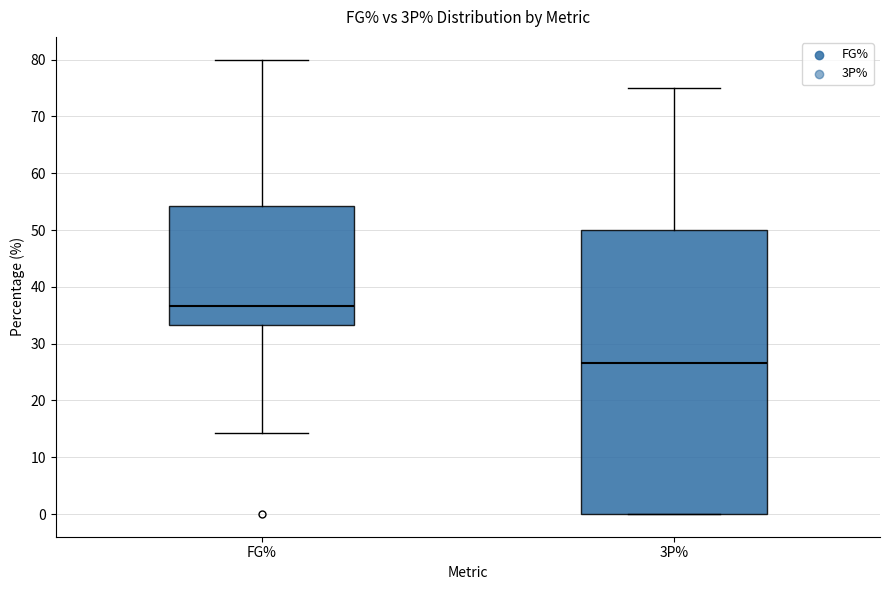

Which box is the tallest, from its lower edge to its upper edge?

3P%